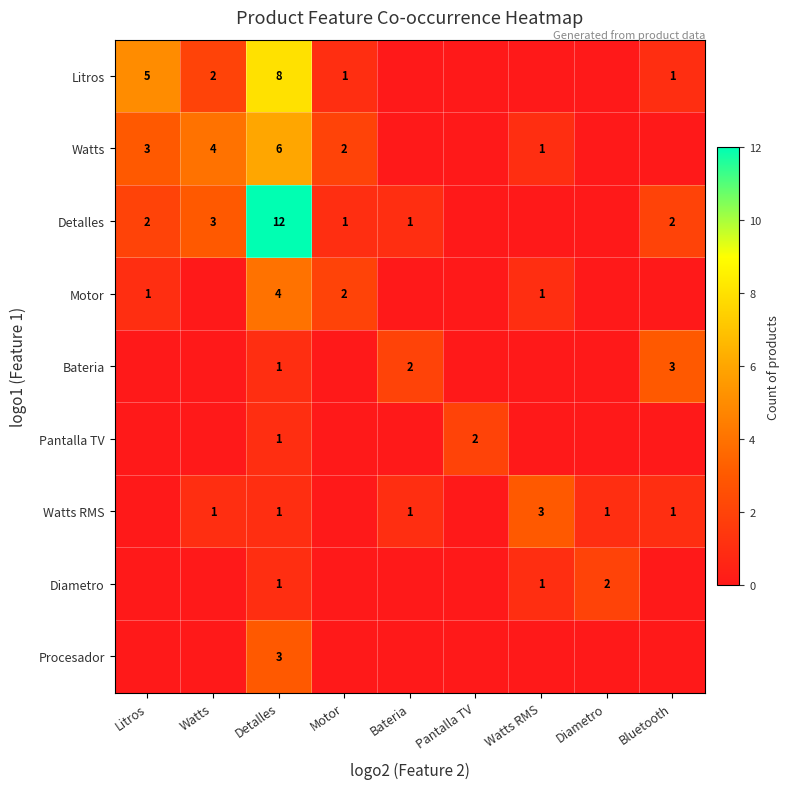

What is the difference between the highest and lowest values at Motor?

2